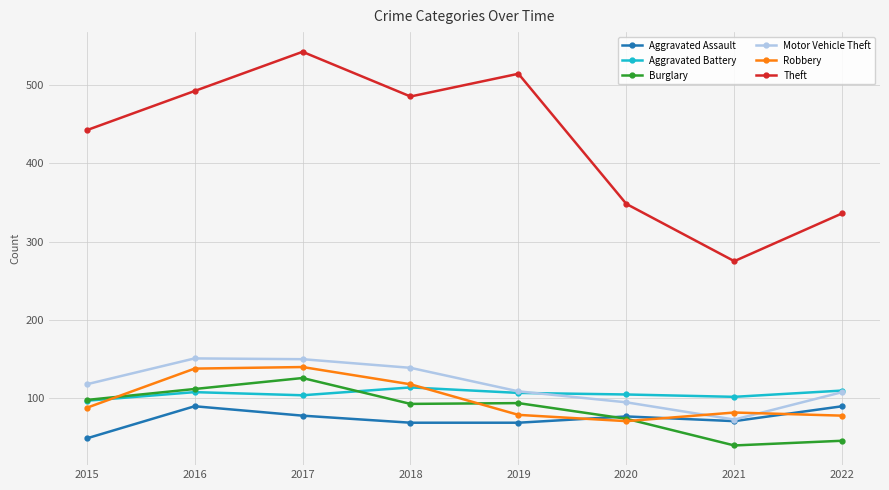

What is the difference between the highest and lowest values at 2022?

290